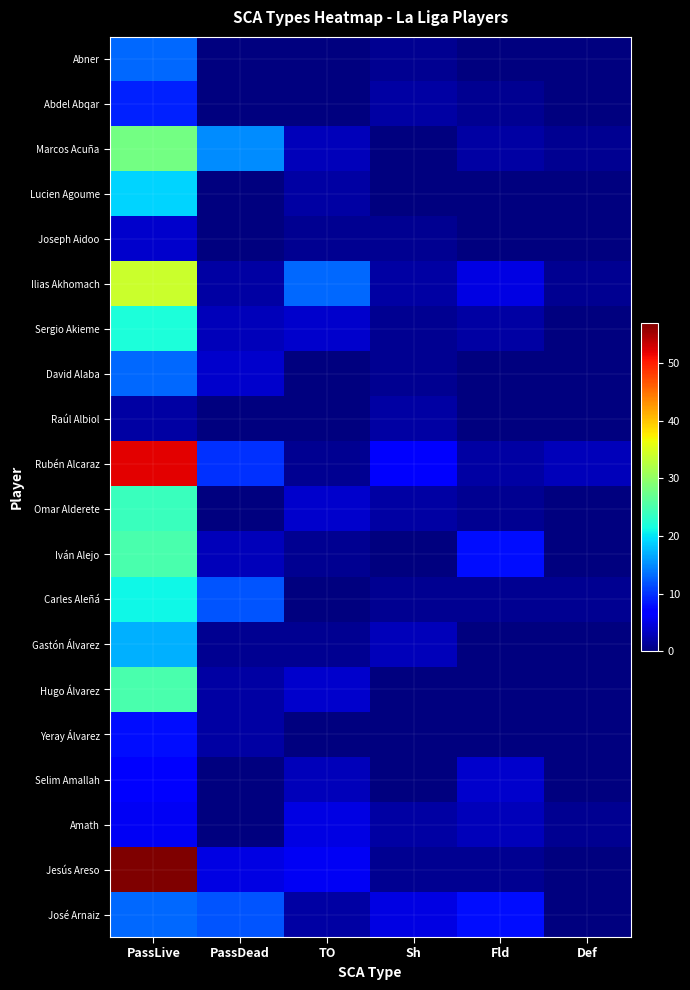

Reading left to right, transcribe all the data shown in this chart.

Abner: PassLive=13	PassDead=0	TO=0	Sh=1	Fld=0	Def=0
Abdel Abqar: PassLive=9	PassDead=0	TO=0	Sh=2	Fld=1	Def=0
Marcos Acuña: PassLive=28	PassDead=15	TO=3	Sh=0	Fld=2	Def=1
Lucien Agoume: PassLive=19	PassDead=0	TO=2	Sh=0	Fld=0	Def=0
Joseph Aidoo: PassLive=4	PassDead=0	TO=1	Sh=1	Fld=0	Def=0
Ilias Akhomach: PassLive=34	PassDead=2	TO=13	Sh=2	Fld=5	Def=1
Sergio Akieme: PassLive=22	PassDead=3	TO=4	Sh=1	Fld=2	Def=0
David Alaba: PassLive=13	PassDead=4	TO=0	Sh=1	Fld=0	Def=0
Raúl Albiol: PassLive=2	PassDead=0	TO=0	Sh=2	Fld=0	Def=0
Rubén Alcaraz: PassLive=52	PassDead=10	TO=1	Sh=7	Fld=2	Def=3
Omar Alderete: PassLive=24	PassDead=0	TO=4	Sh=2	Fld=1	Def=0
Iván Alejo: PassLive=25	PassDead=3	TO=1	Sh=0	Fld=8	Def=0
Carles Aleñá: PassLive=21	PassDead=12	TO=0	Sh=1	Fld=1	Def=1
Gastón Álvarez: PassLive=17	PassDead=1	TO=1	Sh=3	Fld=0	Def=0
Hugo Álvarez: PassLive=25	PassDead=2	TO=4	Sh=0	Fld=0	Def=0
Yeray Álvarez: PassLive=8	PassDead=2	TO=0	Sh=0	Fld=0	Def=0
Selim Amallah: PassLive=7	PassDead=0	TO=3	Sh=0	Fld=4	Def=0
Amath: PassLive=6	PassDead=0	TO=5	Sh=2	Fld=3	Def=1
Jesús Areso: PassLive=57	PassDead=5	TO=6	Sh=1	Fld=1	Def=0
José Arnaiz: PassLive=13	PassDead=12	TO=2	Sh=5	Fld=8	Def=0